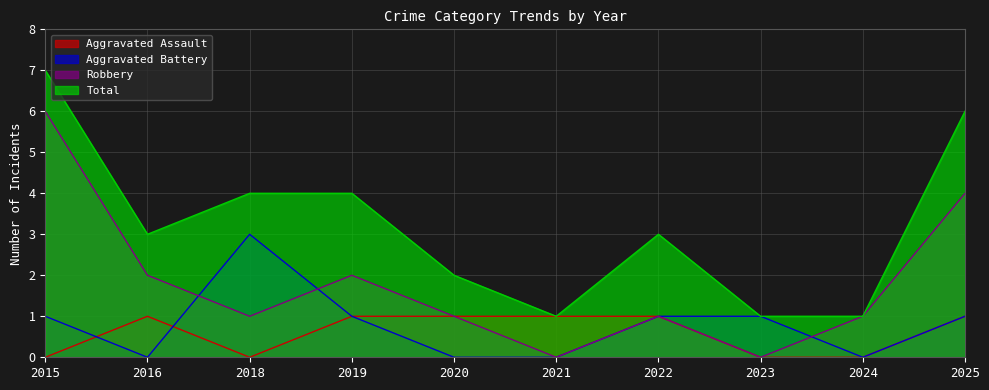

Reading left to right, extract all data points from this chart.

Aggravated Assault: 0	1	0	1	1	1	1	0	0	1
Aggravated Battery: 1	0	3	1	0	0	1	1	0	1
Robbery: 6	2	1	2	1	0	1	0	1	4
Total: 7	3	4	4	2	1	3	1	1	6